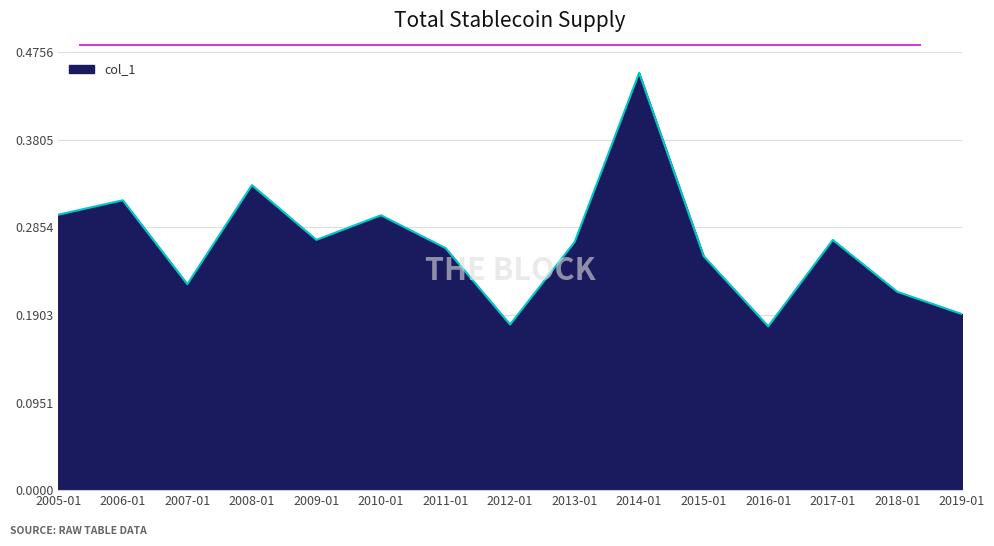

Which has a higher value, 2005-01 or 2014-01?

2014-01